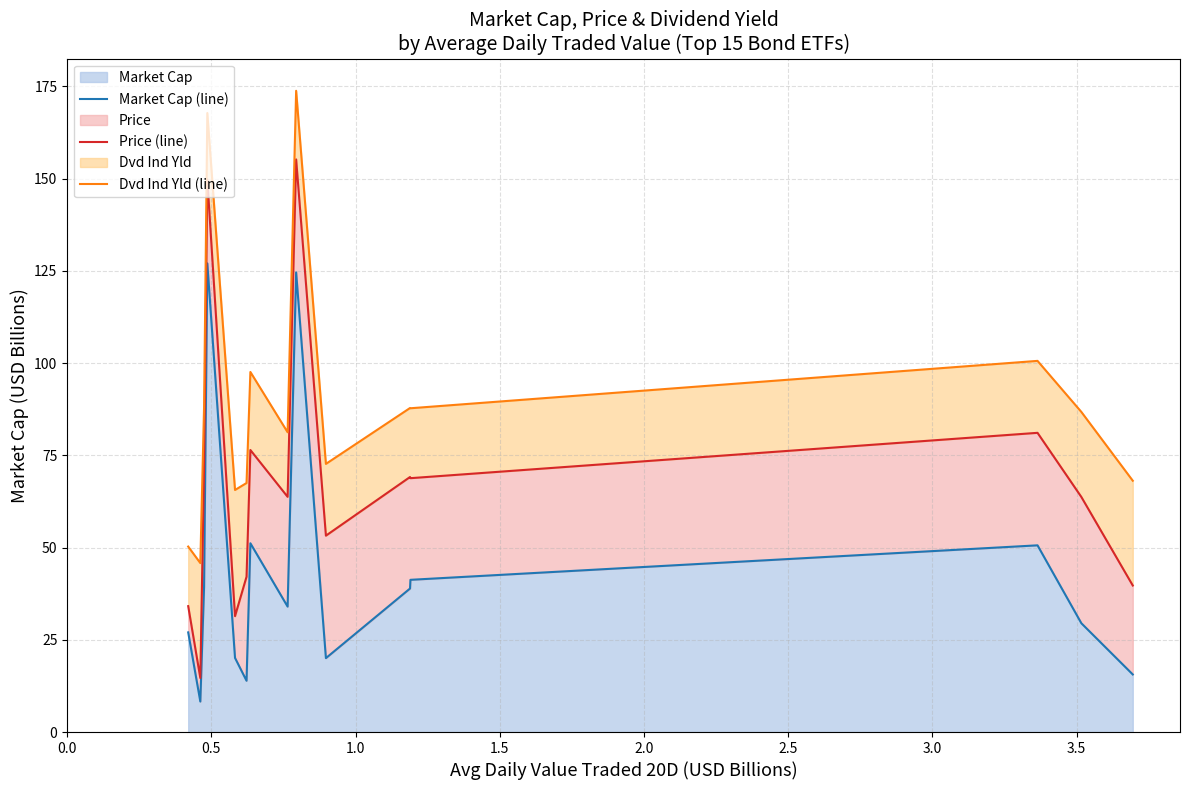

What is the highest value of the Market Cap series?

127.0